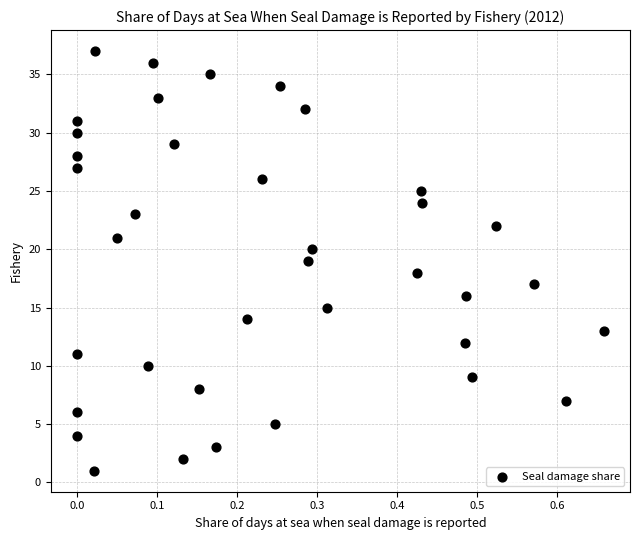

Count the number of points in this scatter plot.

37